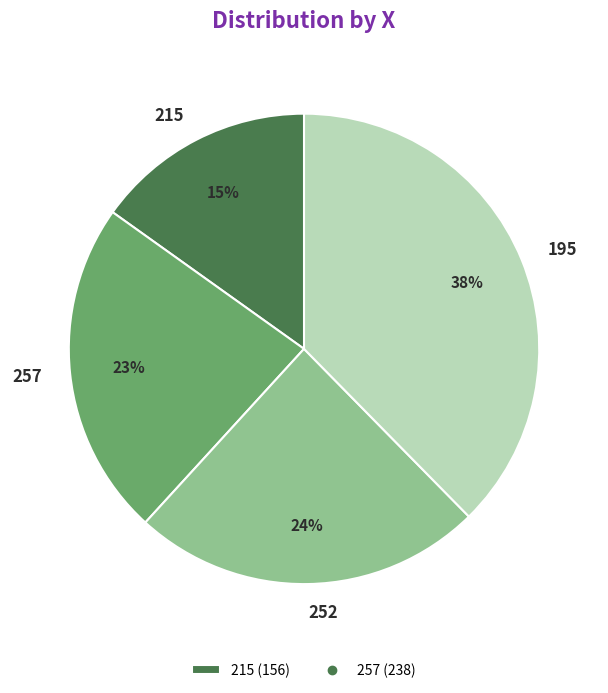

Is there any slice that represents more than half of the pie?

No